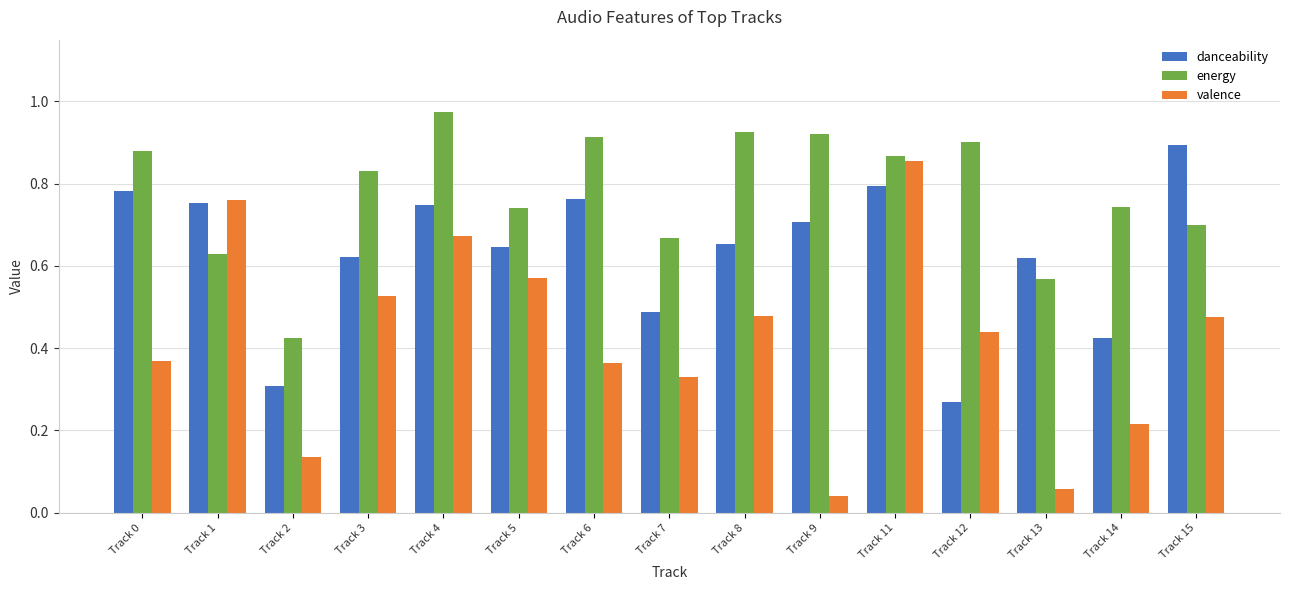

At which label is danceability closest to 0?

Track 12